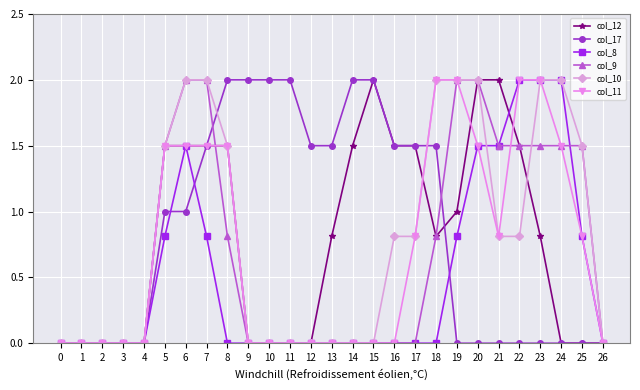

The col_12 series shows 0.2 at 23. True or false?

False